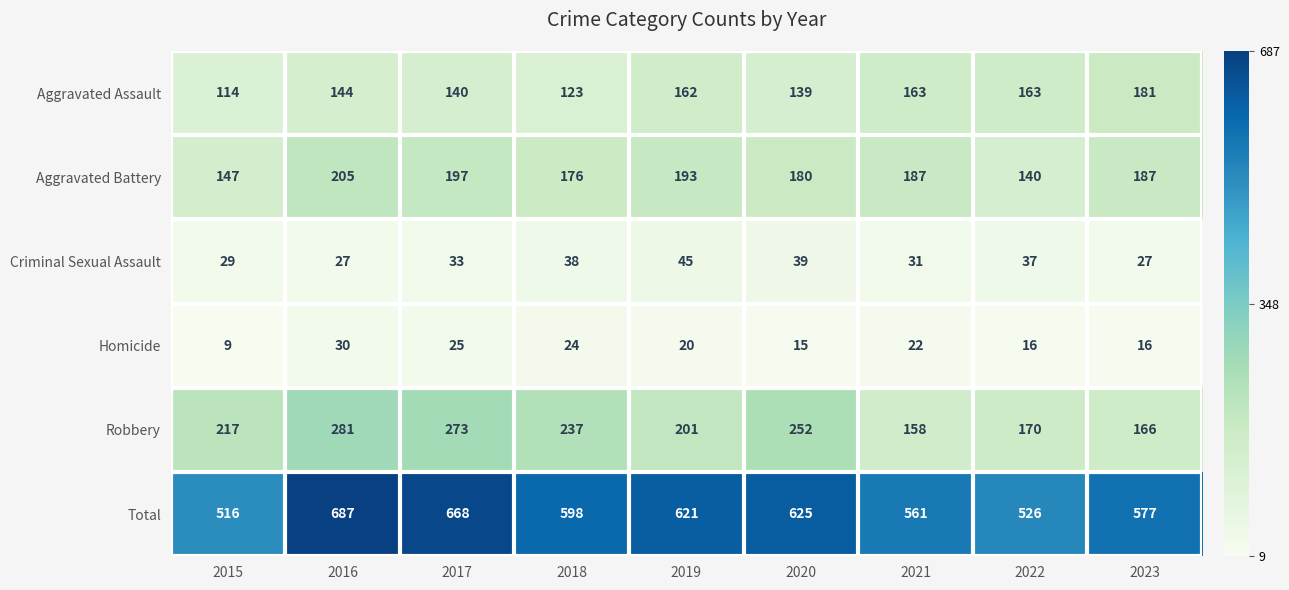

At which label does Homicide first exceed 20?

2016